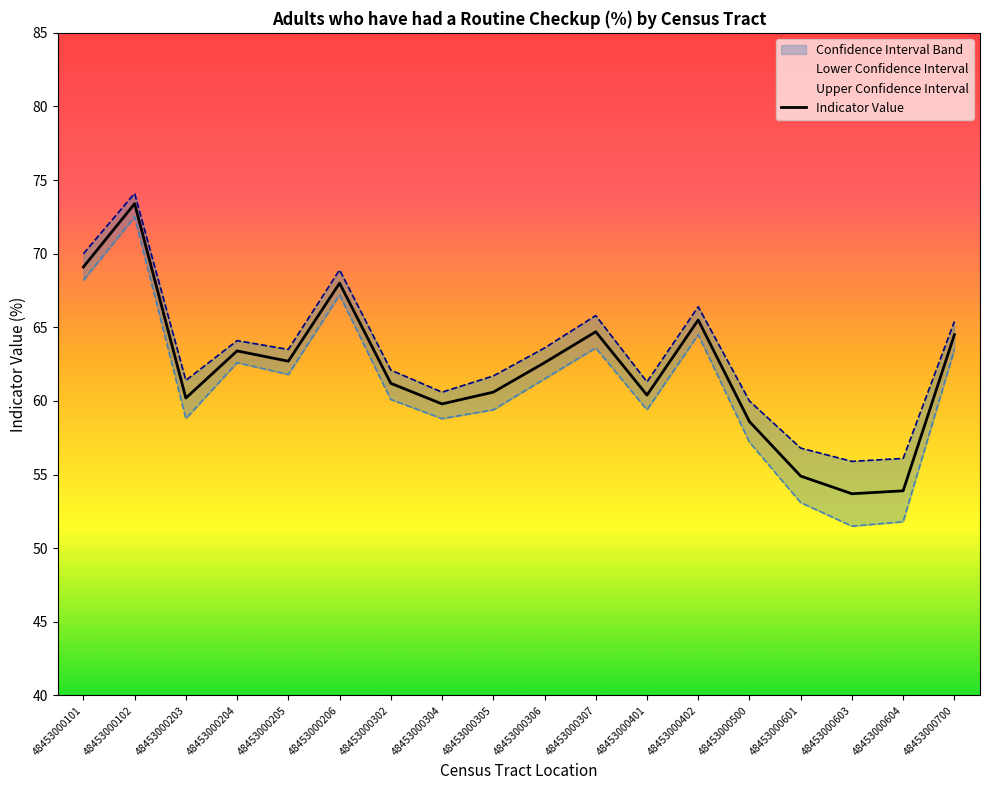

Between 48453000604 and 48453000700, which series saw the biggest shift?

Lower Confidence Interval